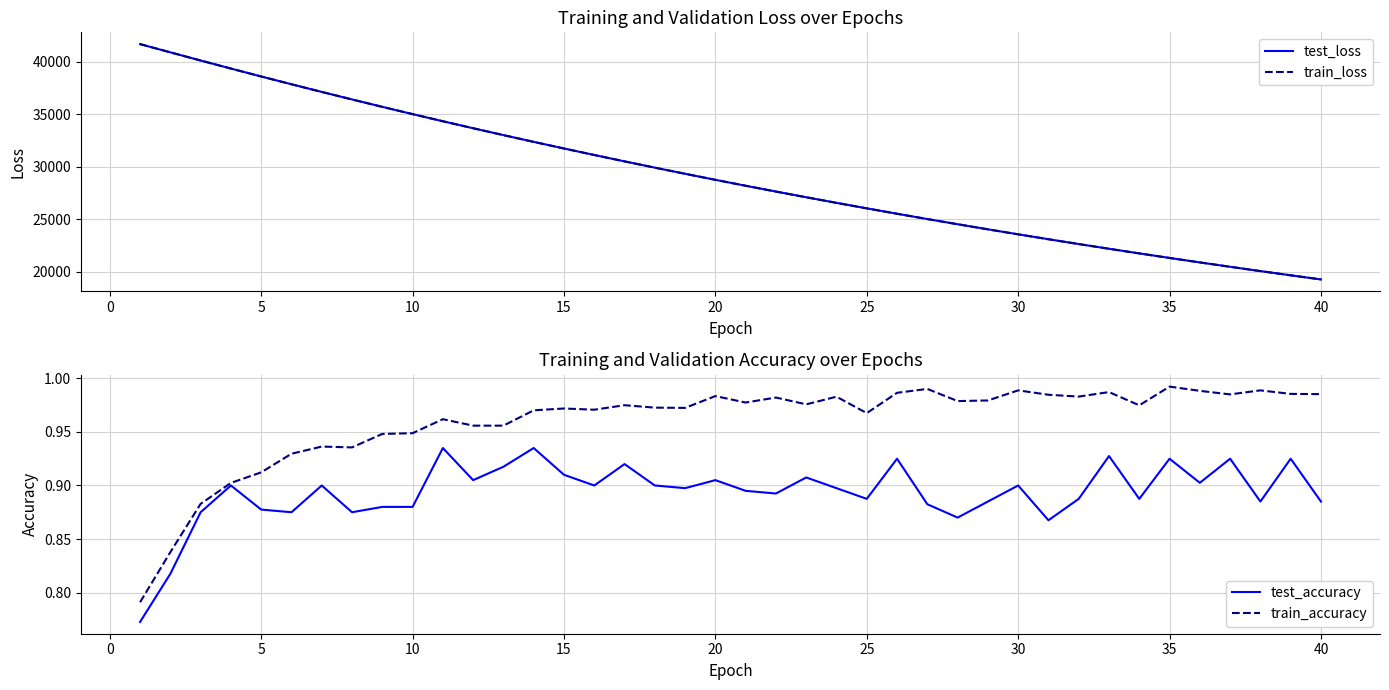

How many lines are shown in the chart?

4